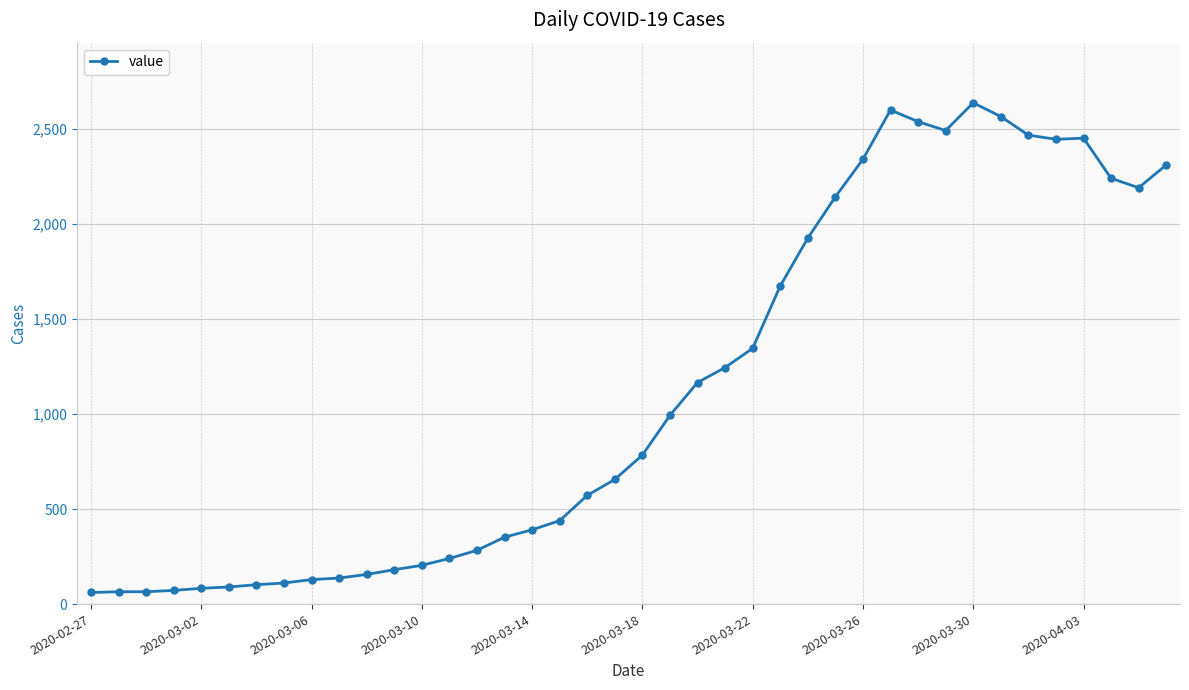

How many lines are shown in the chart?

1